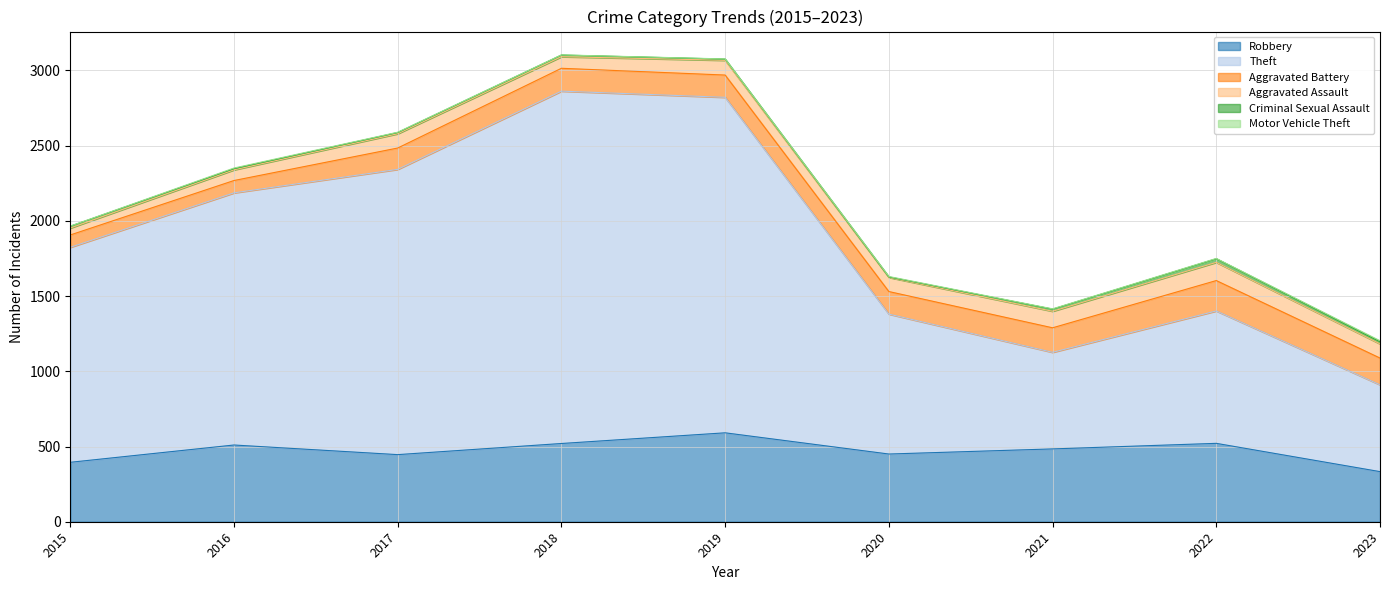

Does the chart display data point markers on the line(s)?

No